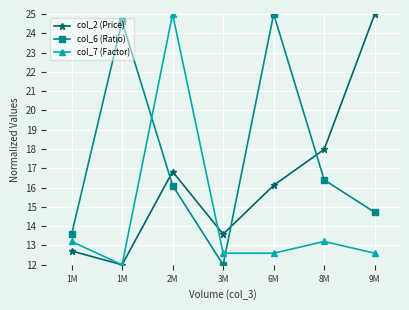

True or false: col_2 (Price) has more than 2 points higher than both neighbors.

False